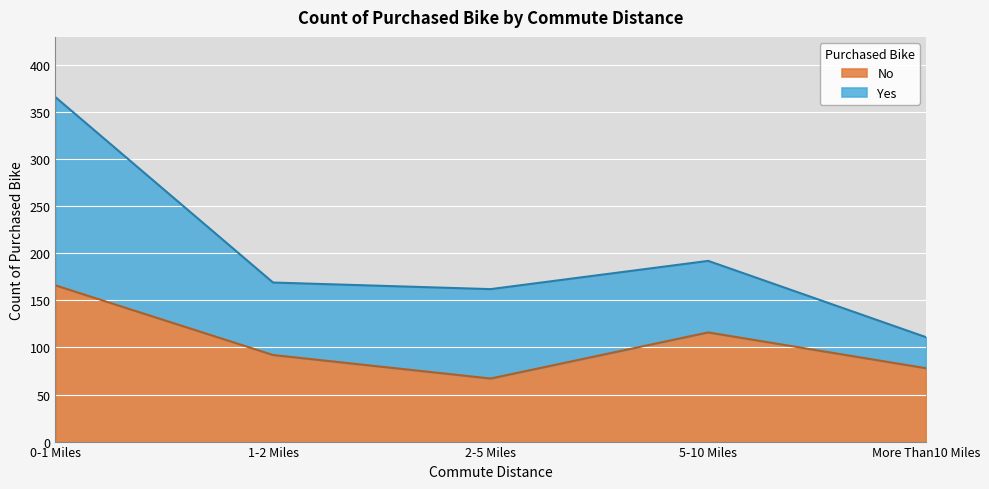

What is the average value?

104